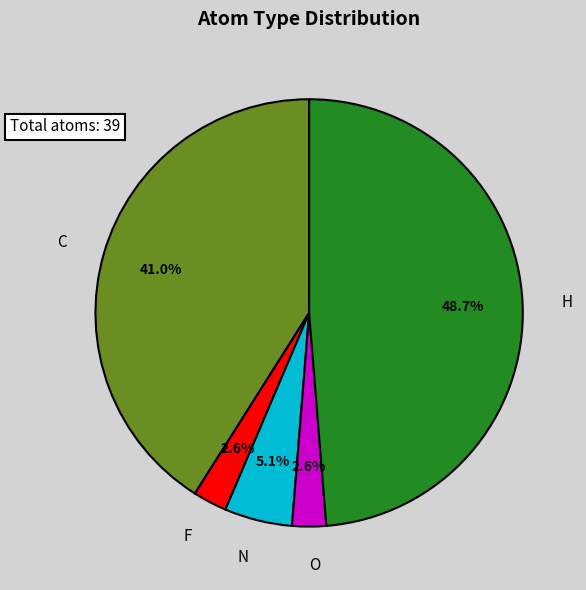

What percentage is the F slice, to the nearest percent?

3%